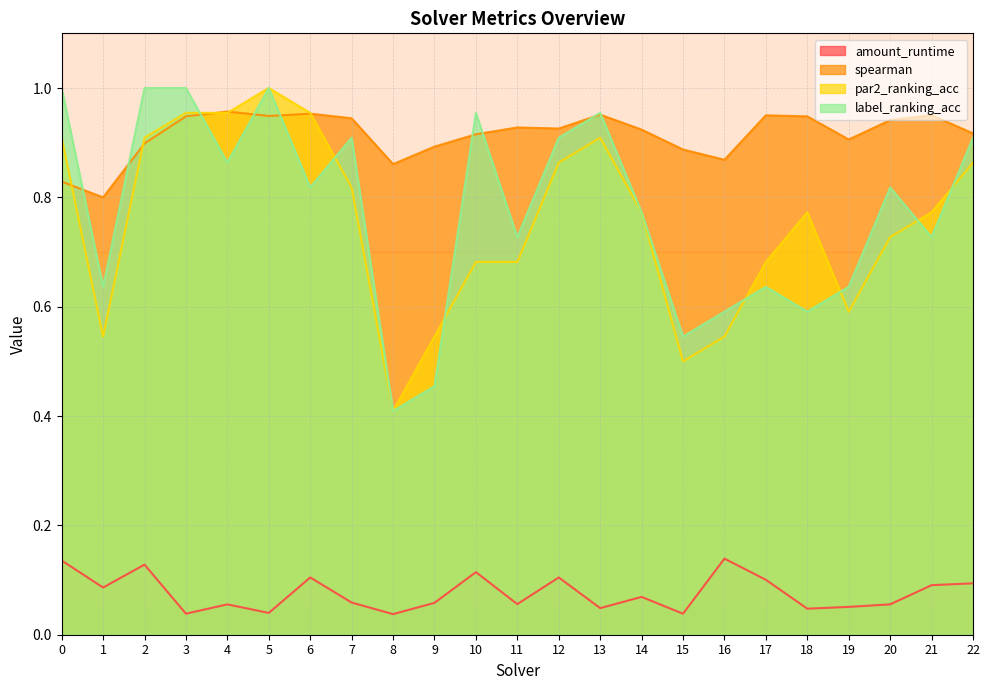

What is the value of the label_ranking_acc point at the 2nd from the left?

0.6